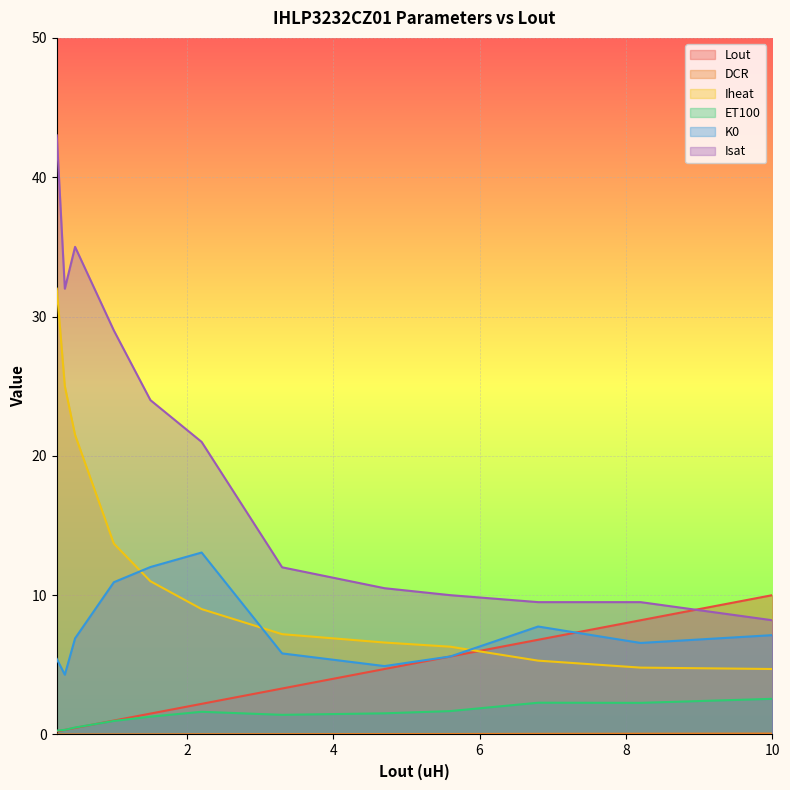

What is the approximate value of ET100 at 3.3?

1.4